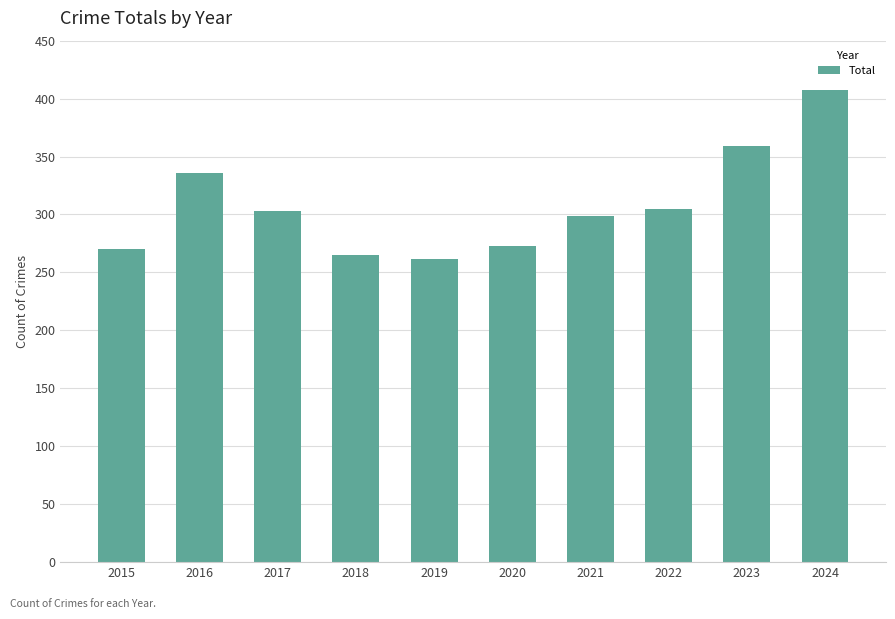

Where is the data nearest to the value 334?

2016